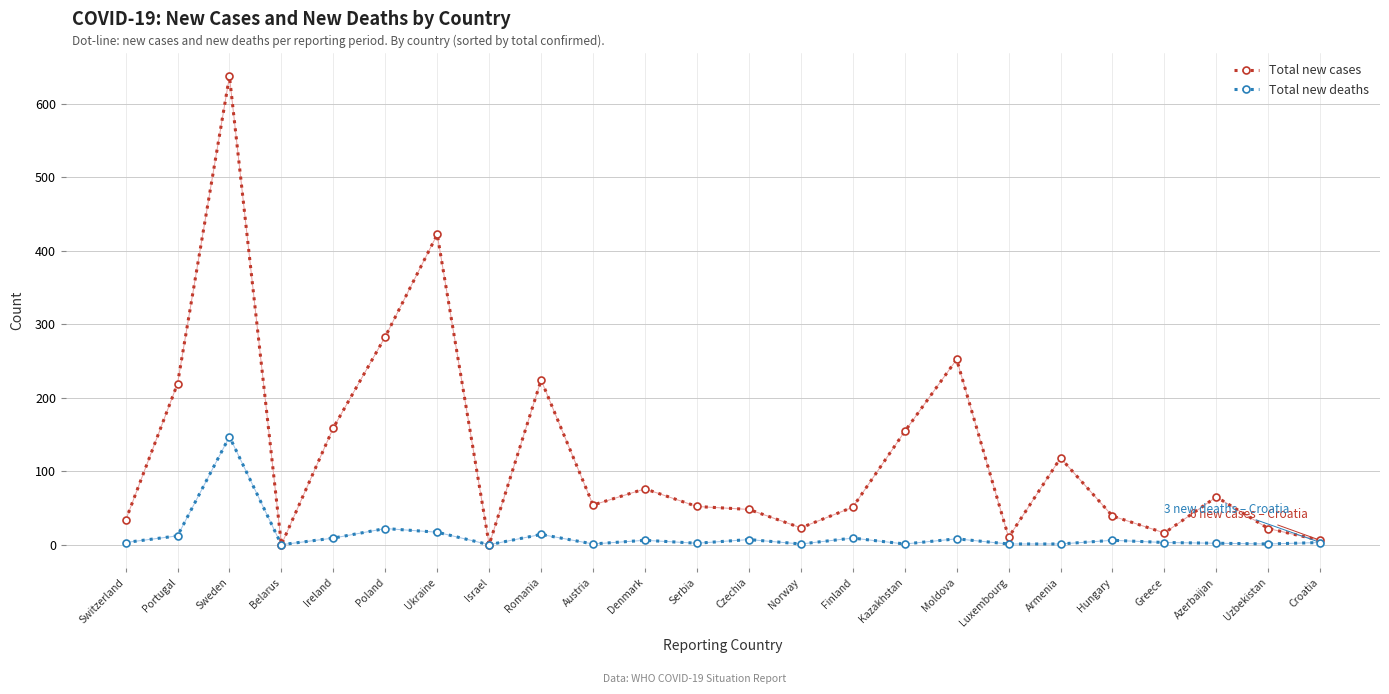

Which series has the widest spread of values?

Total new cases